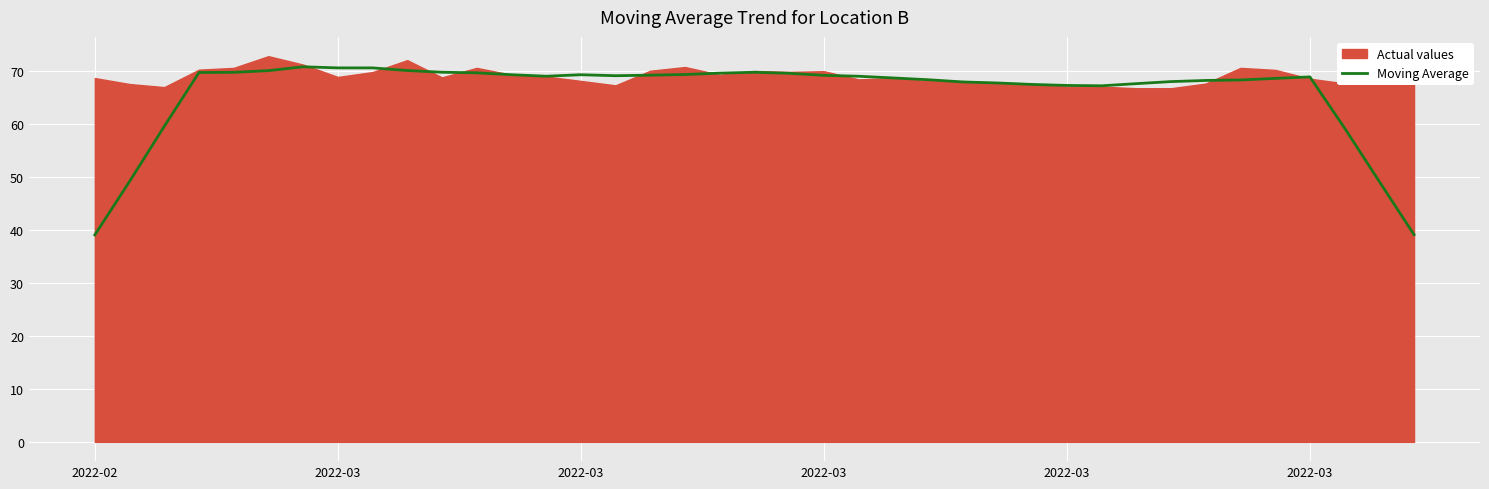

What is the difference between the maximum and minimum values?

31.7